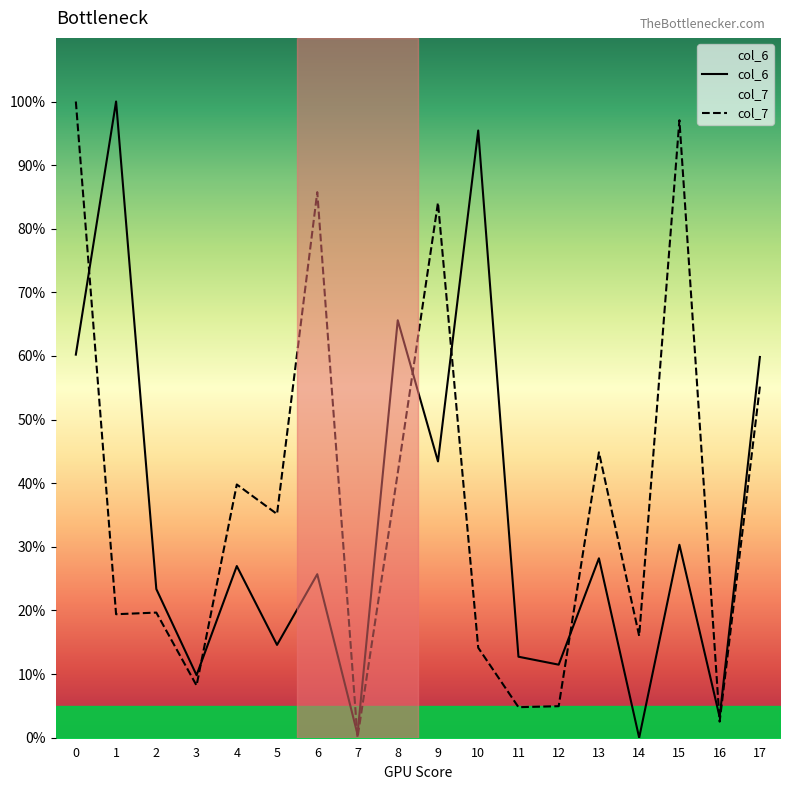

What is the difference between the second highest and minimum values in the col_6 series?

95.4